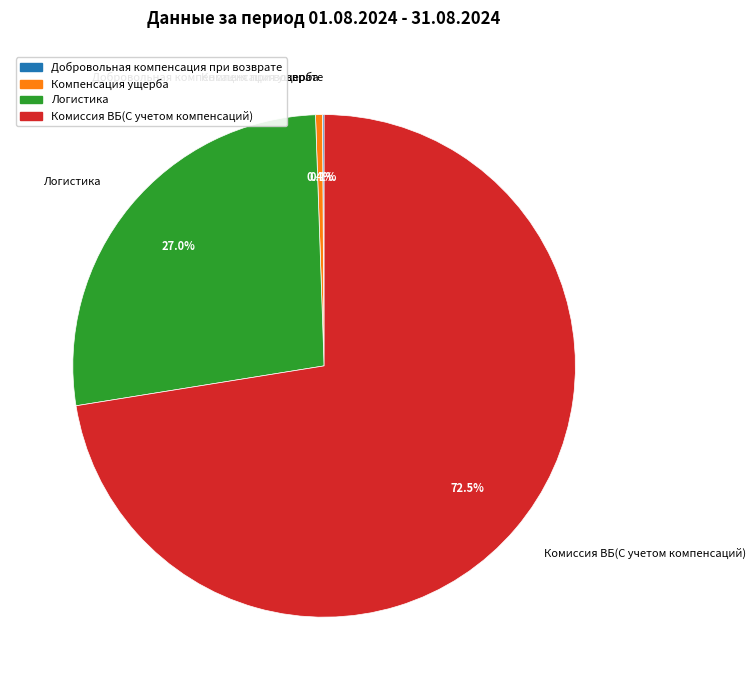

To the nearest percent, what is the average slice percentage?

25%